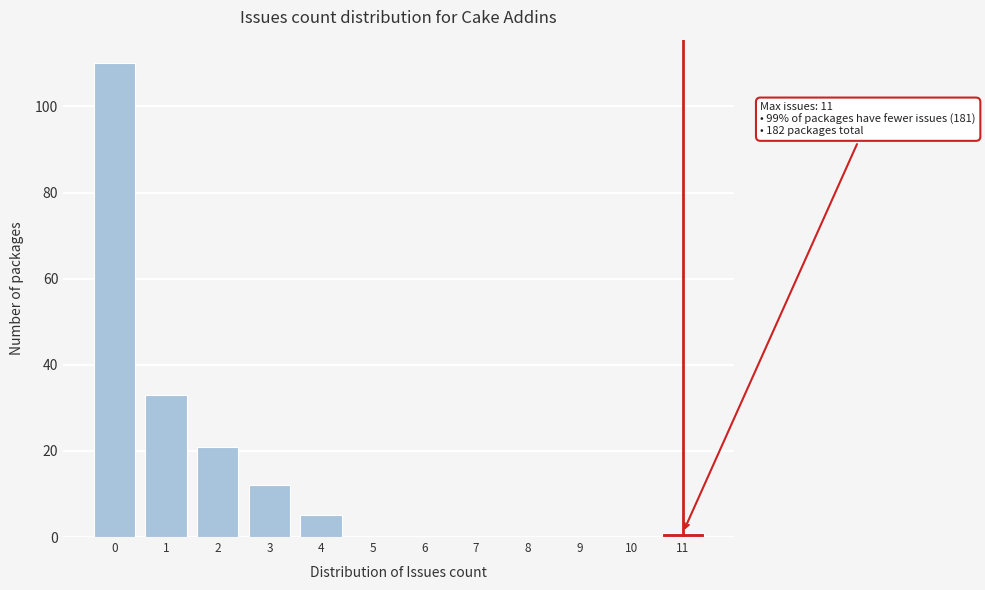

Which range on the x-axis has the tallest bar?

-0.5 to 0.5